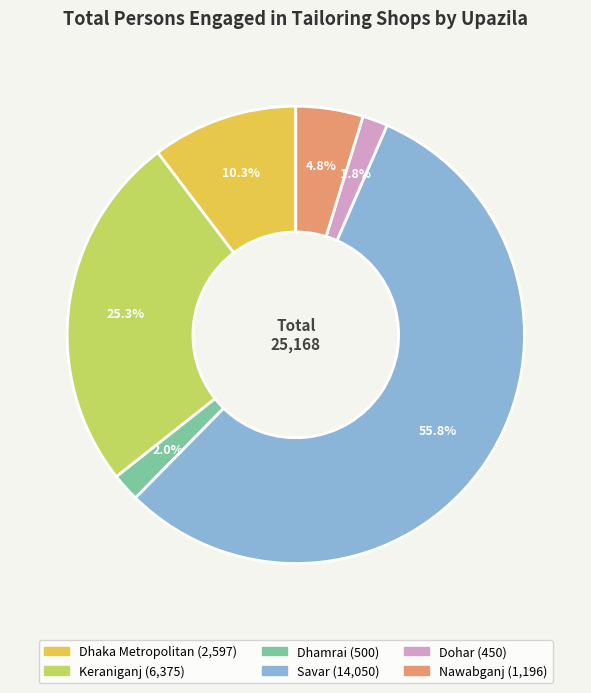

Which has a higher value, Dohar or Keraniganj?

Keraniganj